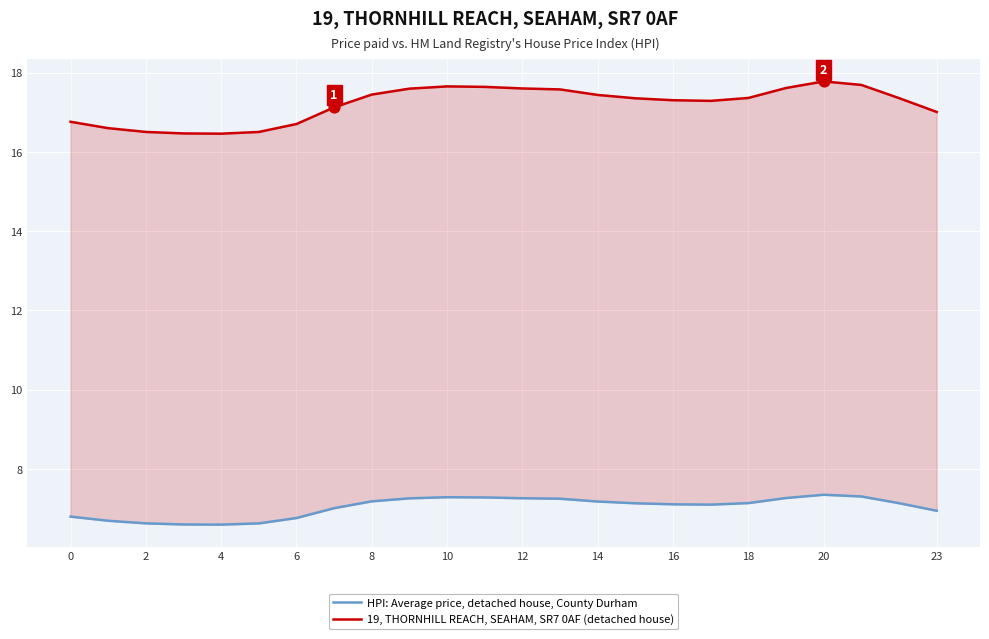

Which series contains the highest Y value?

19, THORNHILL REACH, SEAHAM, SR7 0AF (detached house)